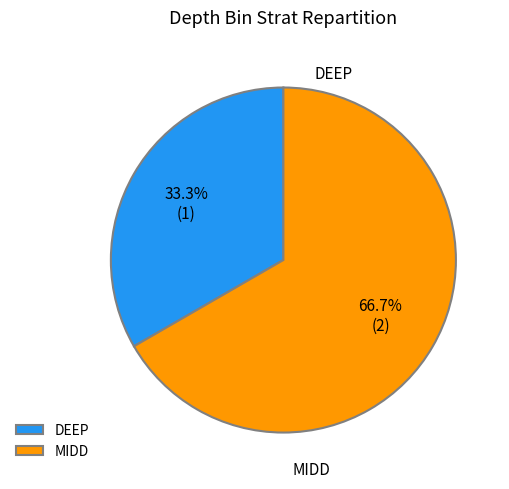

Do MIDD and DEEP together represent more than half of the pie?

Yes